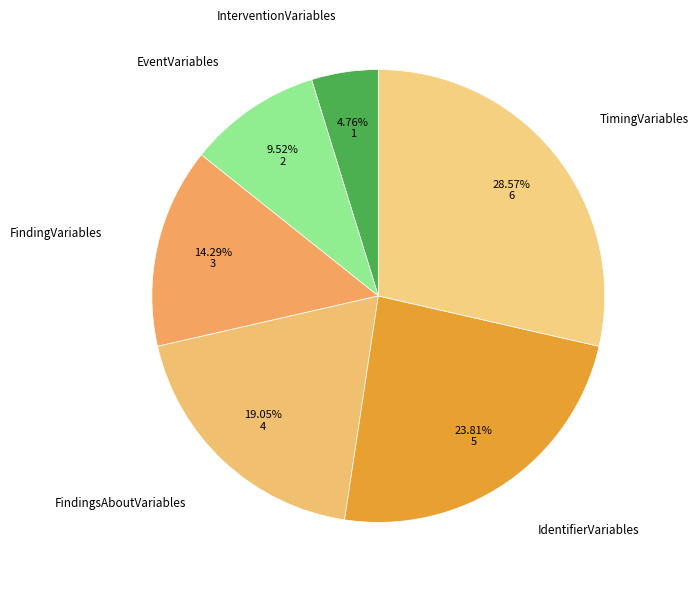

How many segments does this pie chart have?

6